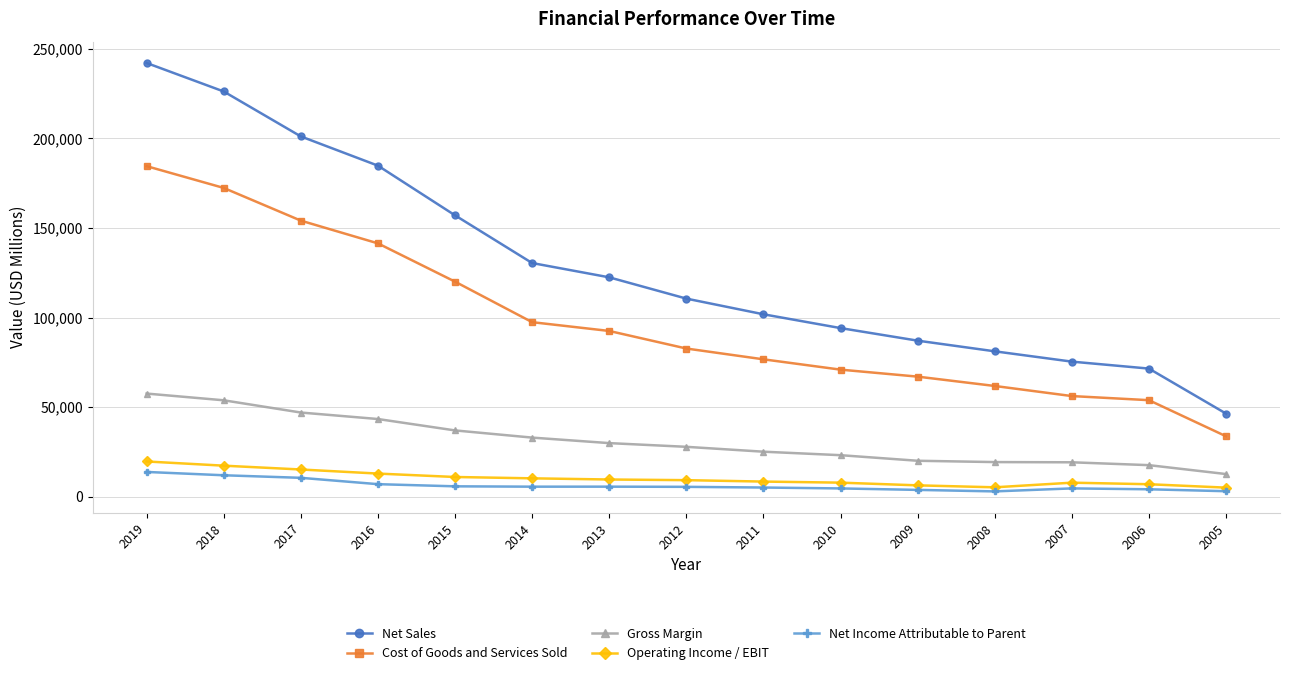

The value of Gross Margin at 2008 is 19347. True or false?

True